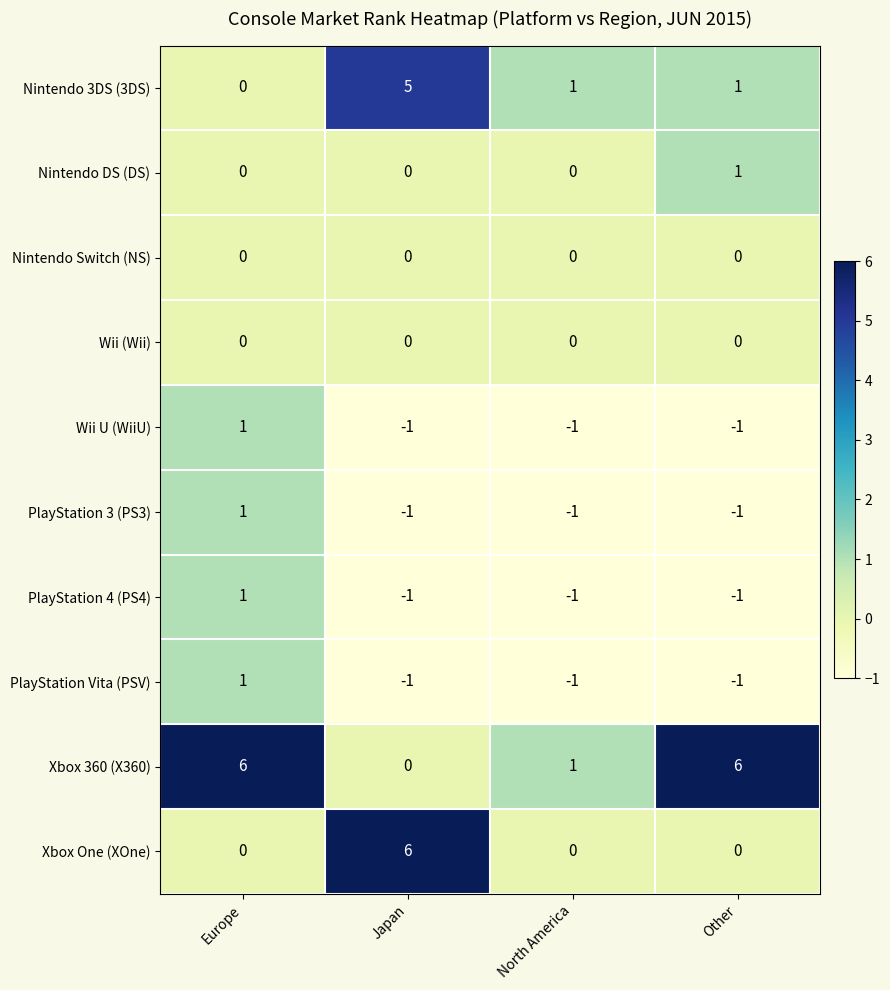

What is the difference between the highest and lowest values at Europe?

6